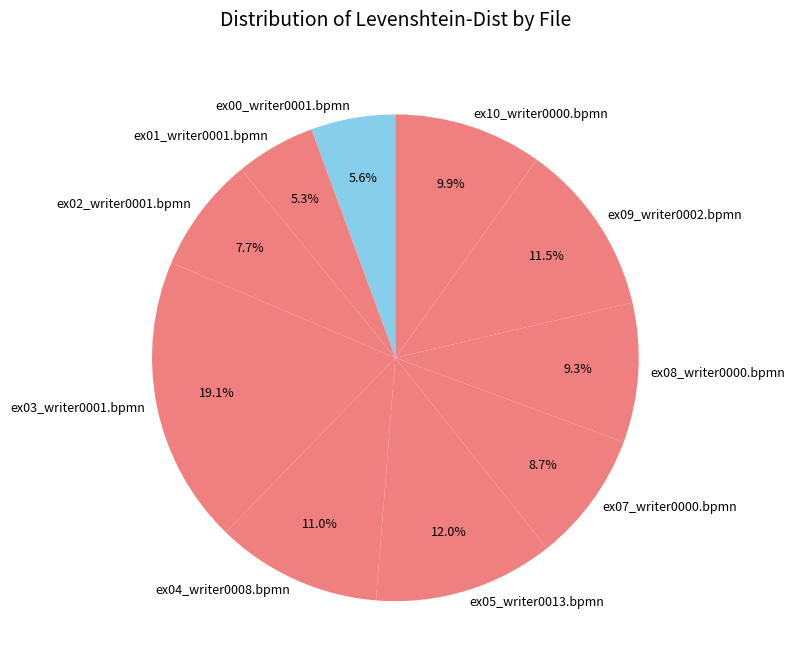

What is the largest slice in the pie chart?

ex03_writer0001.bpmn